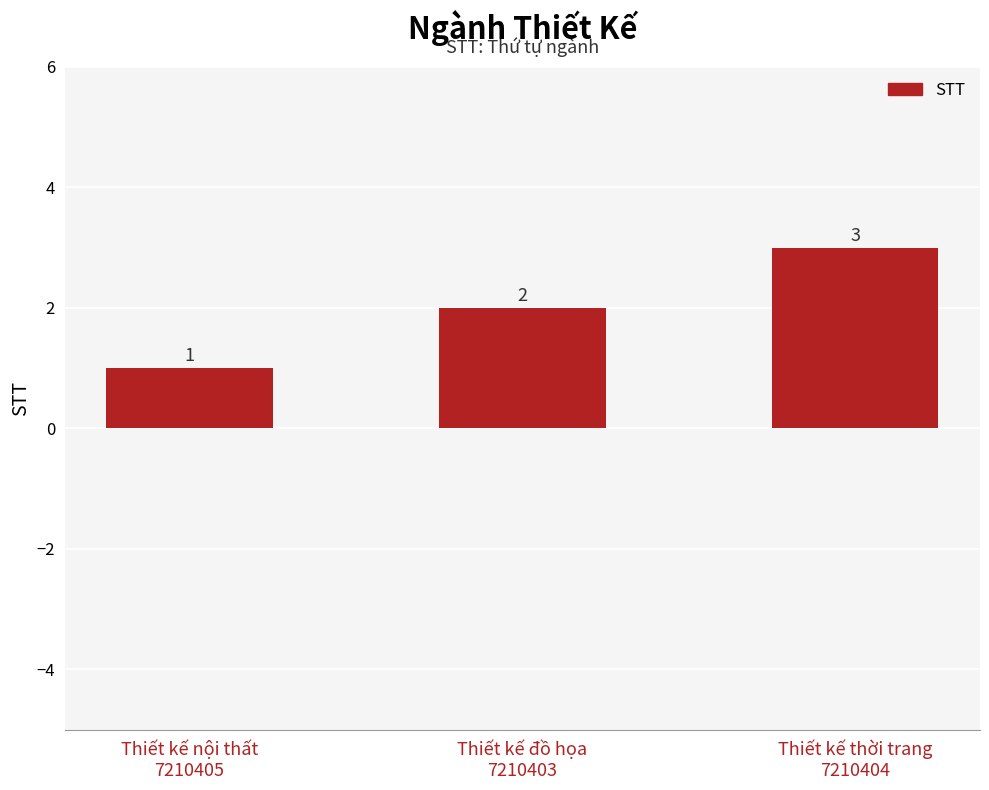

The chart shows a value of 0 at Thiết kế nội thất
7210405. True or false?

False